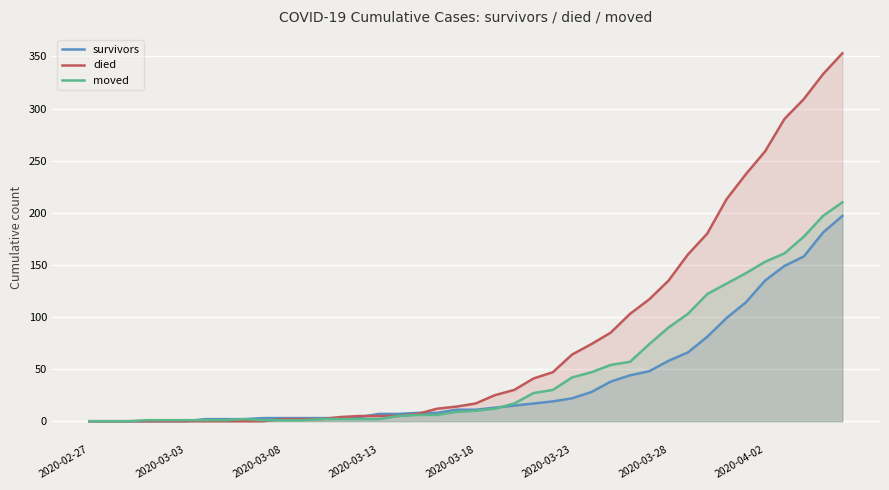

How many values in the moved series are below 10?

20